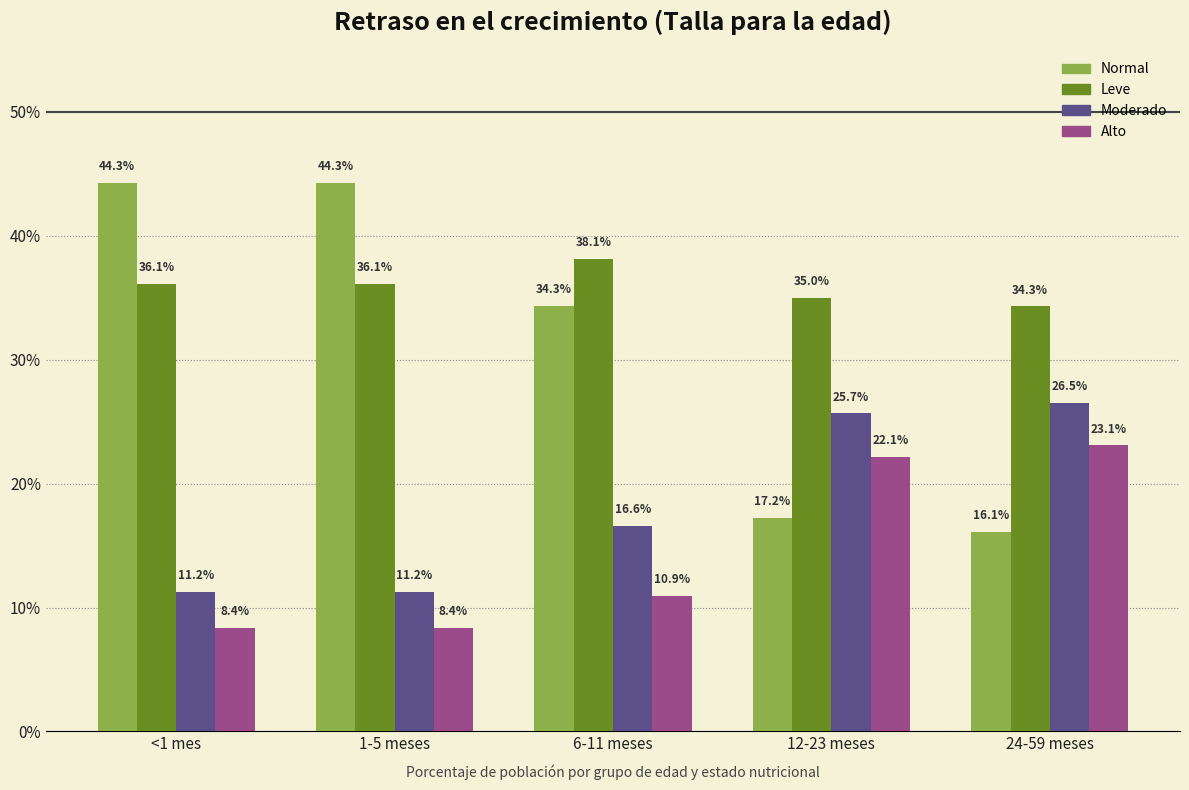

What are all the series names shown in the legend?

Normal, Leve, Moderado, Alto